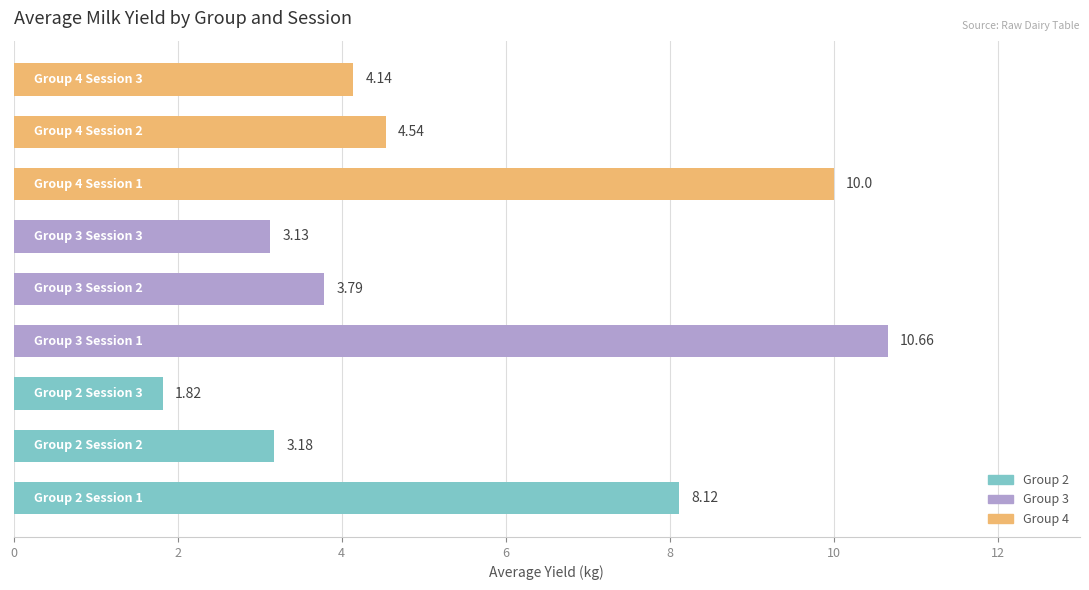

What is the sum of all values?

49.4